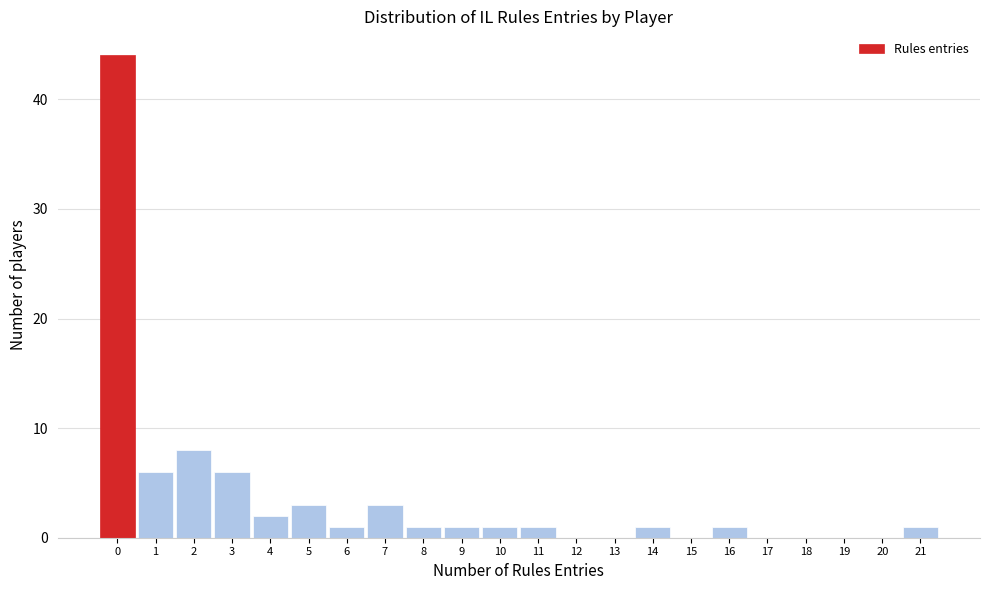

Reading left to right, list every bar in this chart as the range it spans on the x-axis followed by its height. The values are not printed on the chart, so give them approximately, as read against the axis.

-0.5 to 0.5: 44
0.5 to 1.5: 6
1.5 to 2.5: 8
2.5 to 3.5: 6
3.5 to 4.5: 2
4.5 to 5.5: 3
5.5 to 6.5: 1
6.5 to 7.5: 3
7.5 to 8.5: 1
8.5 to 9.5: 1
9.5 to 10.5: 1
10.5 to 11.5: 1
11.5 to 12.5: 0
12.5 to 13.5: 0
13.5 to 14.5: 1
14.5 to 15.5: 0
15.5 to 16.5: 1
16.5 to 17.5: 0
17.5 to 18.5: 0
18.5 to 19.5: 0
19.5 to 20.5: 0
20.5 to 21.5: 1